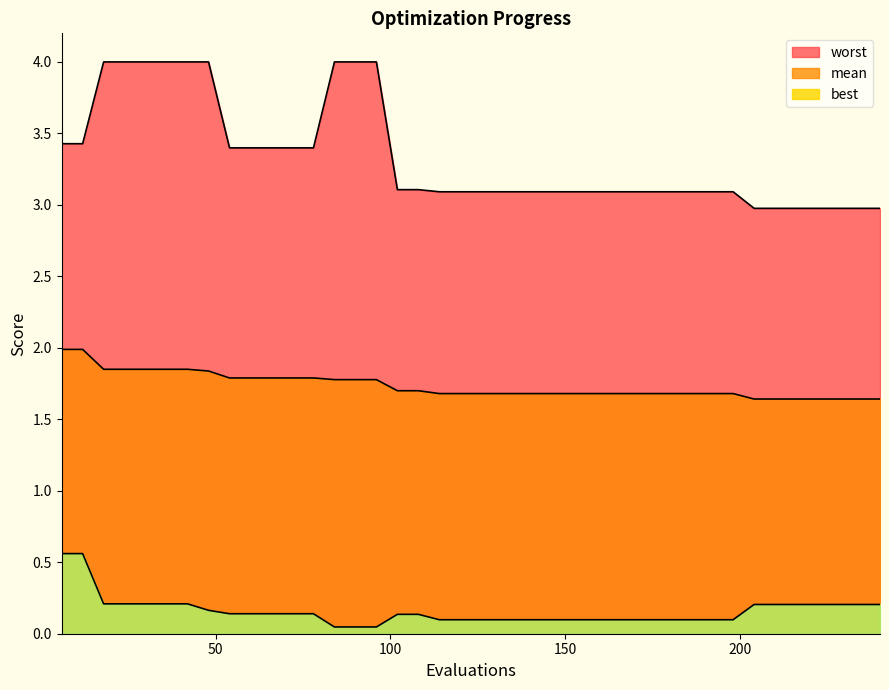

Rank the series at 174 from lowest to highest value.

best, mean, worst